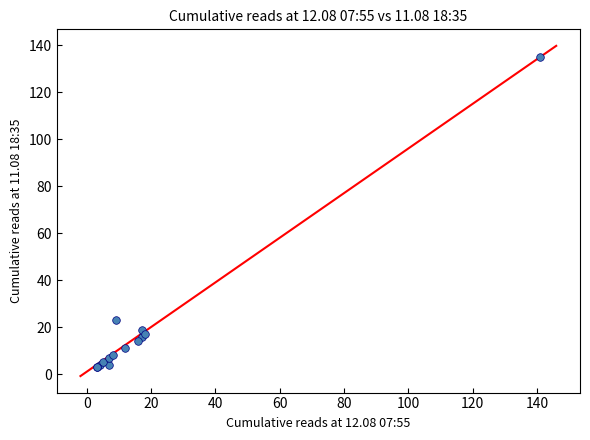

What Y value in the scatter plot is closest to 69?

23